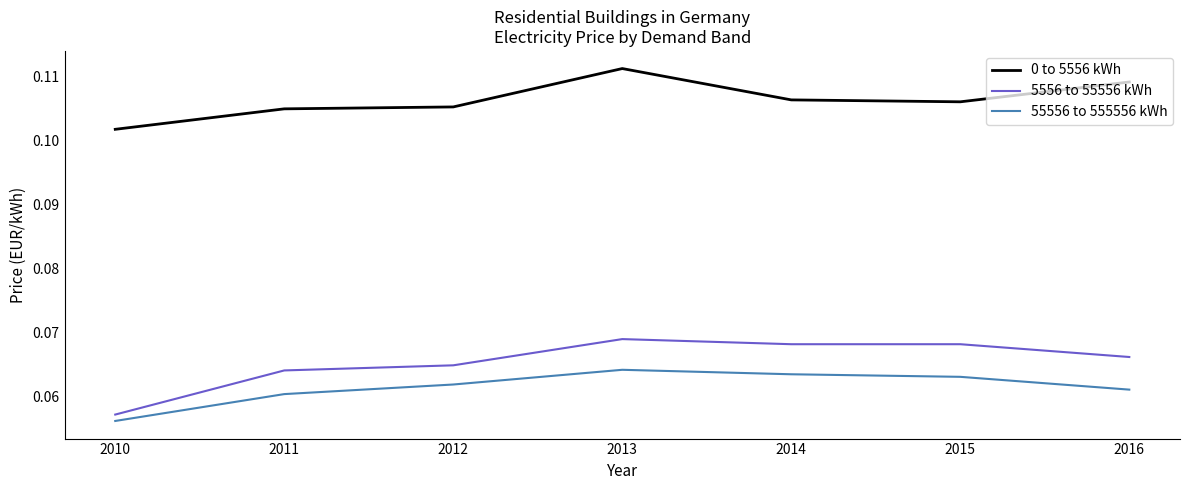

At 2012, list the series in order from smallest to largest.

55556 to 555556 kWh, 5556 to 55556 kWh, 0 to 5556 kWh